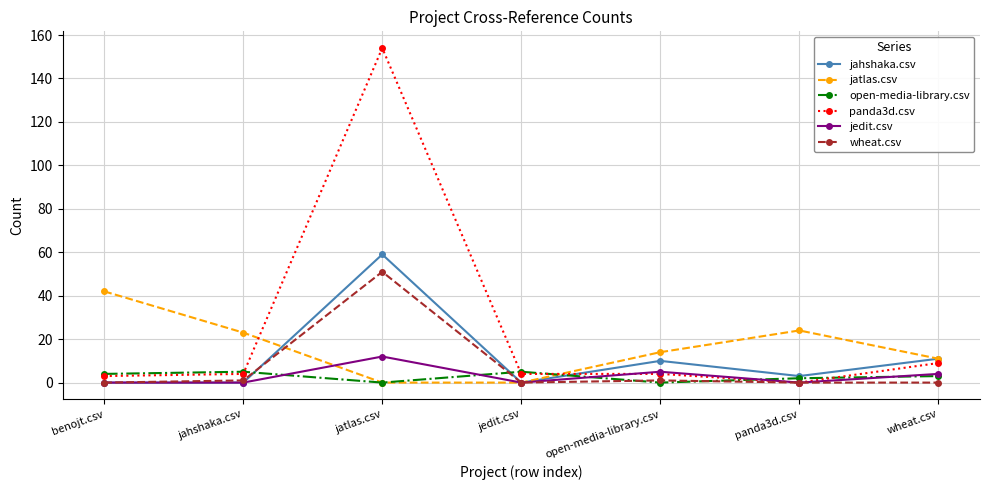

True or false: jahshaka.csv has a value of 11 at wheat.csv.

True